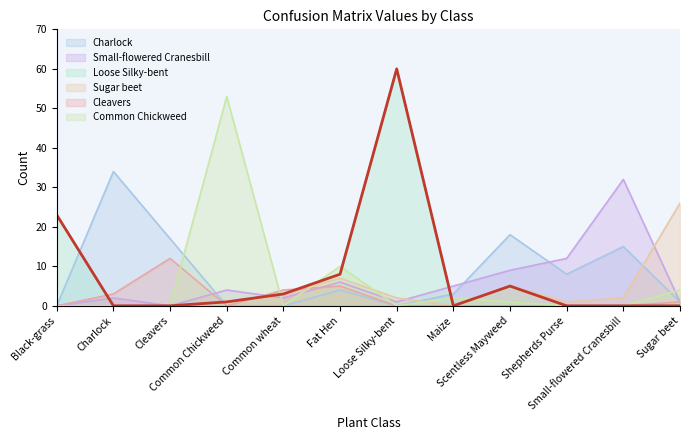

What is the sum of the Small-flowered Cranesbill values at Fat Hen and Scentless Mayweed?

15